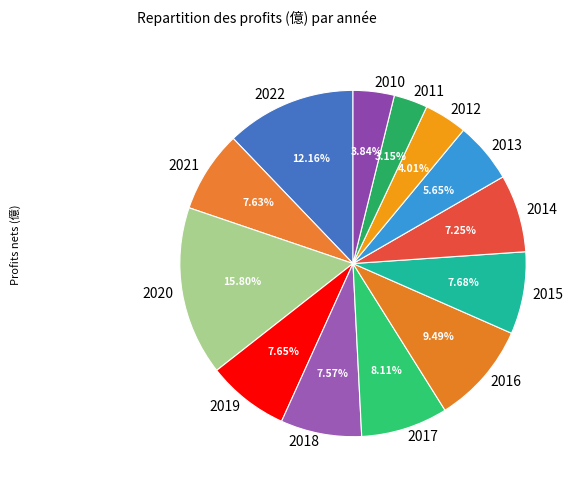

Which slice is the largest?

2020